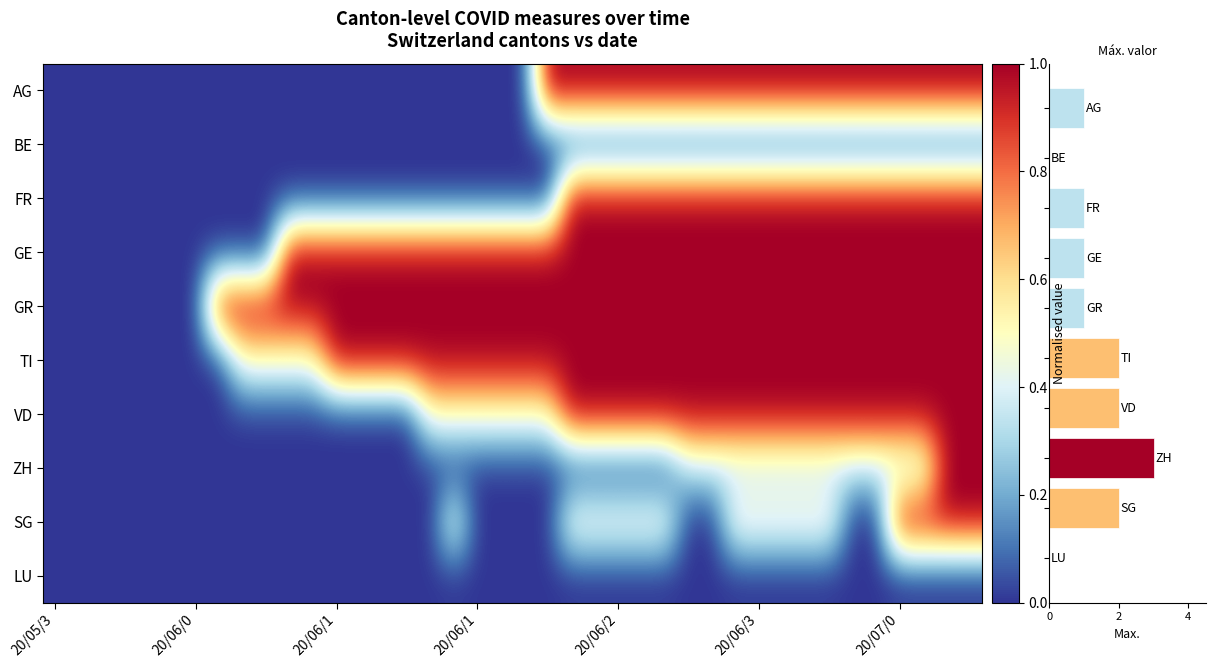

Is it true that GR equals 1.0 at 2020-06-09?

True